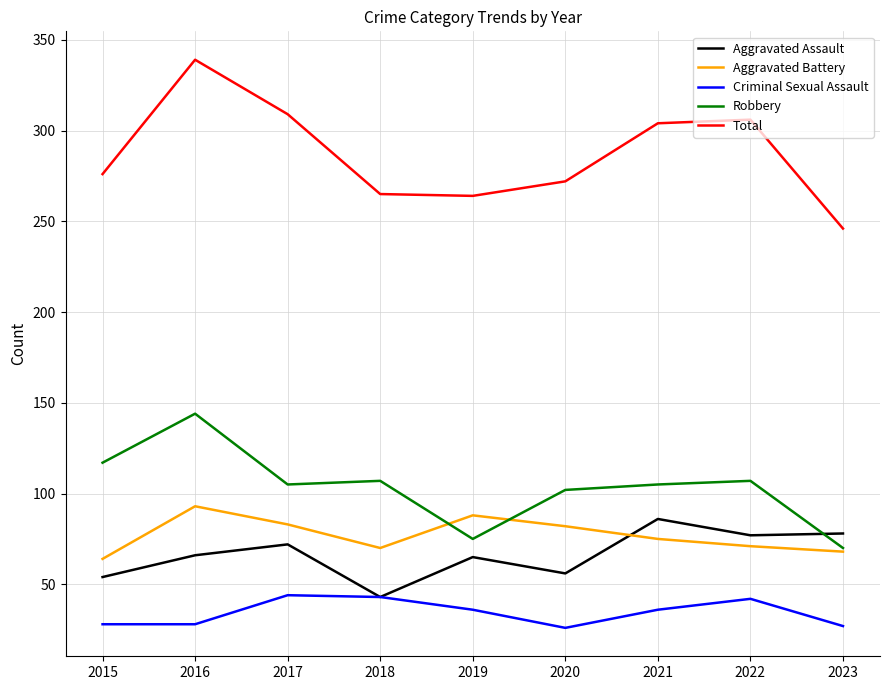

What is the maximum value shown in the chart?

339